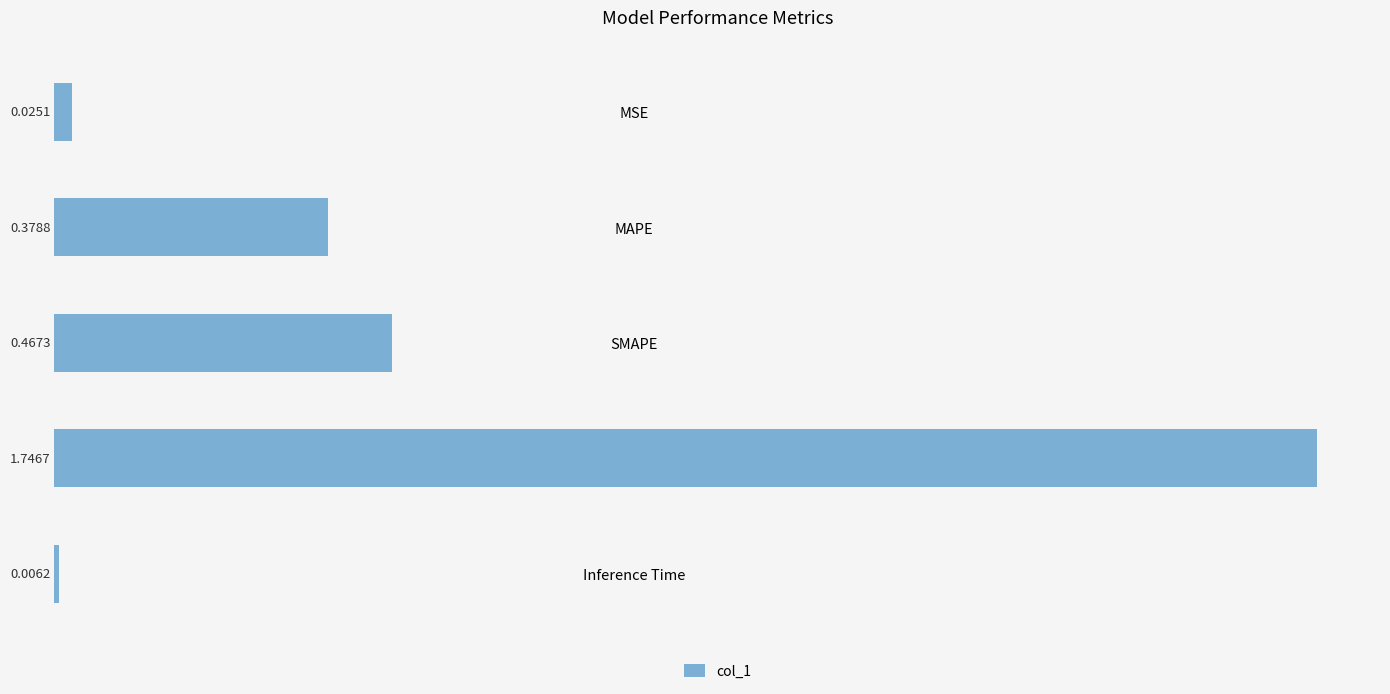

Which category has the highest value across all series?

Training Time